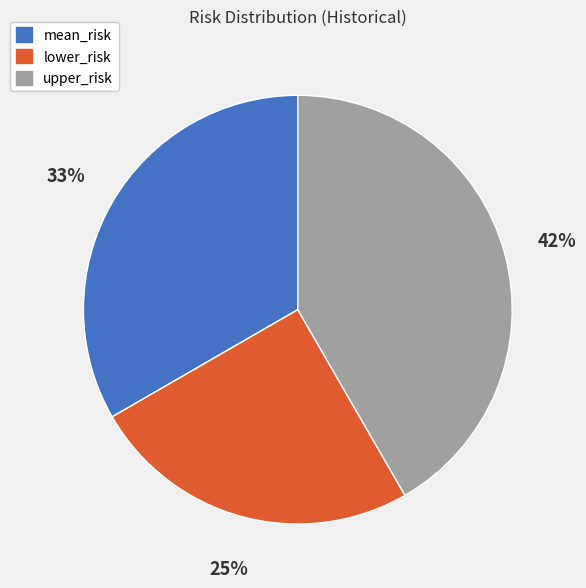

Which category has the biggest portion of the pie?

upper_risk